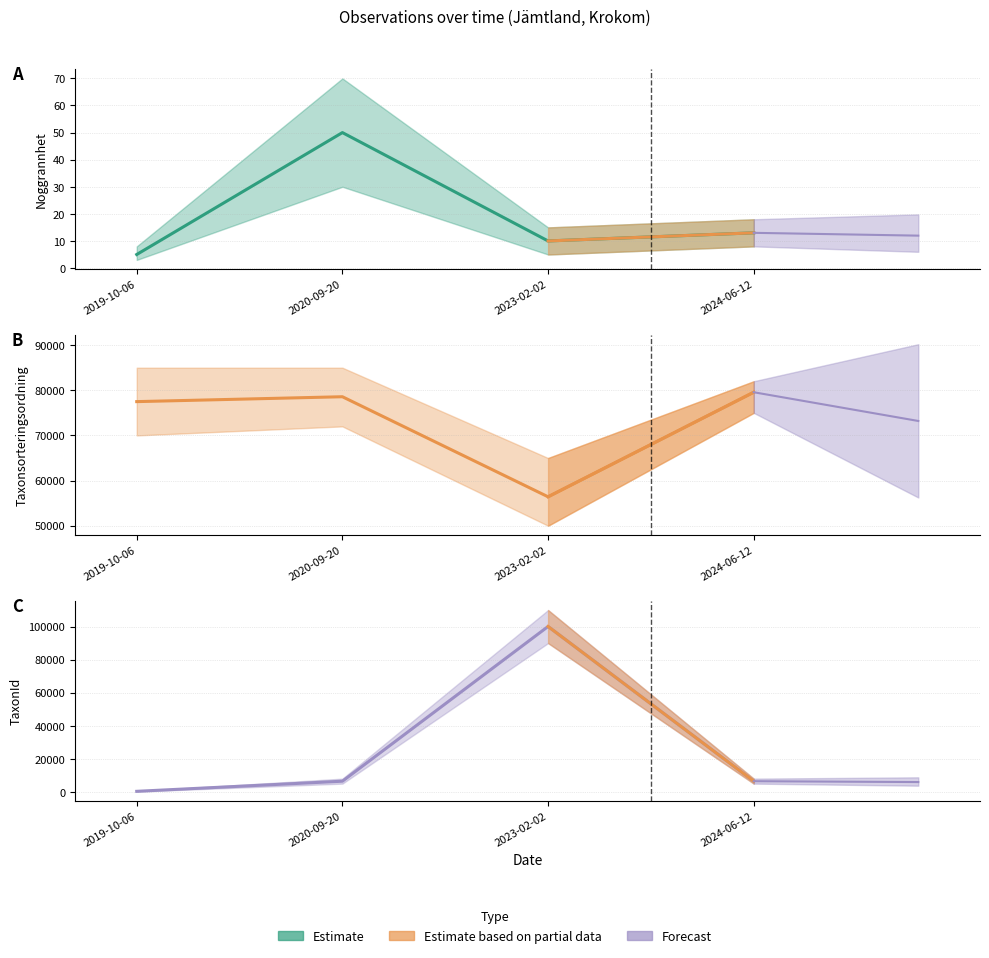

True or false: Noggrannhet has more than 1 points higher than both neighbors.

False